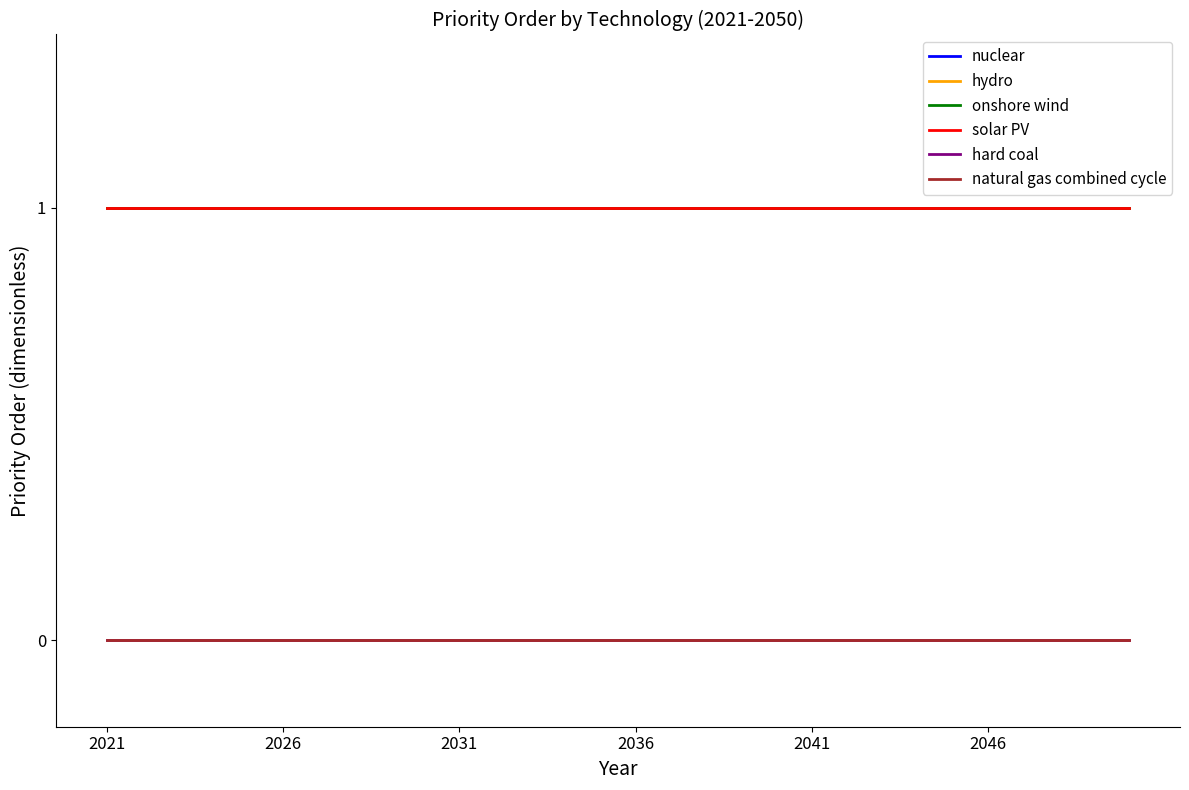

Is this an area chart (filled region under the line)?

No